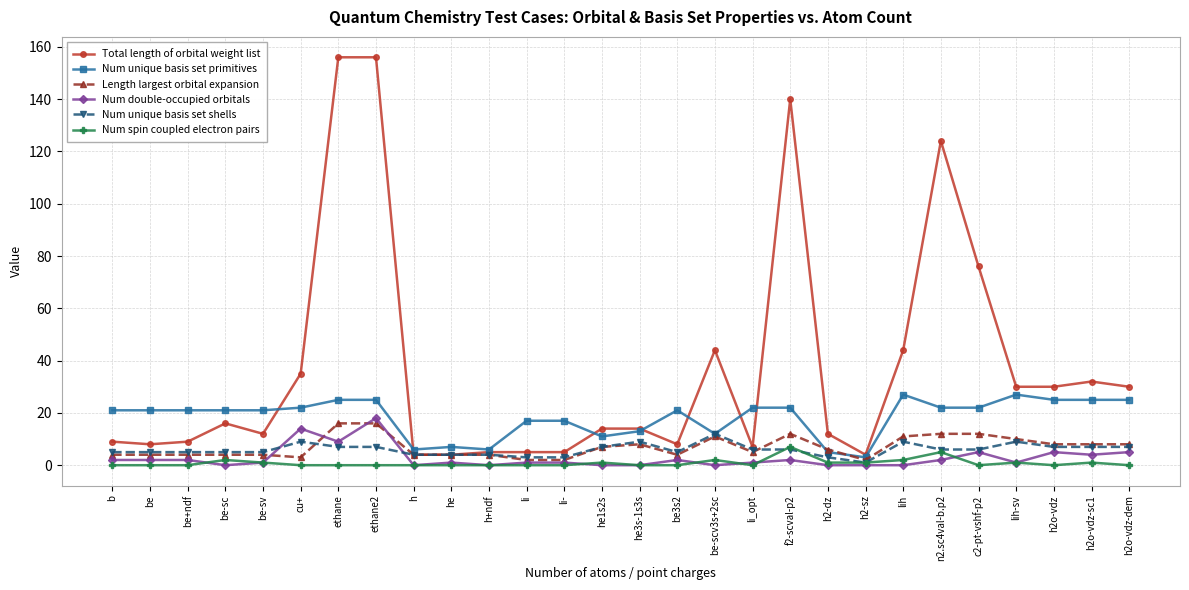

Which series has the widest spread of values?

Total length of orbital weight list